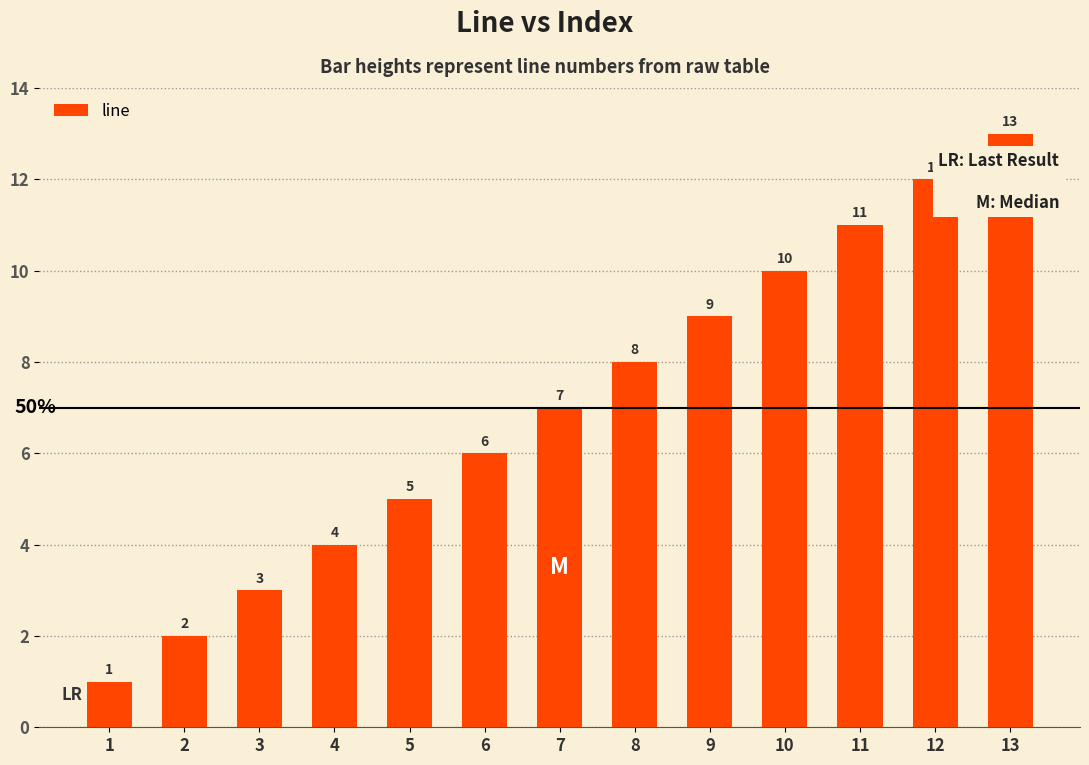

Reading left to right, extract all data points from this chart.

1=1	2=2	3=3	4=4	5=5	6=6	7=7	8=8	9=9	10=10	11=11	12=12	13=13